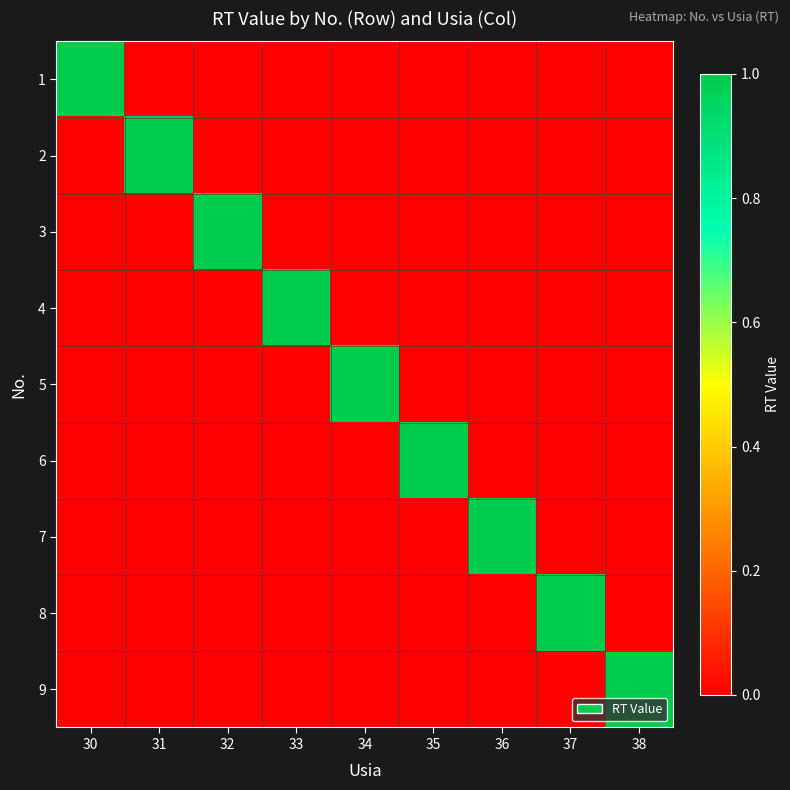

At 37, list the series in order from smallest to largest.

1, 2, 3, 4, 5, 6, 7, 9, 8